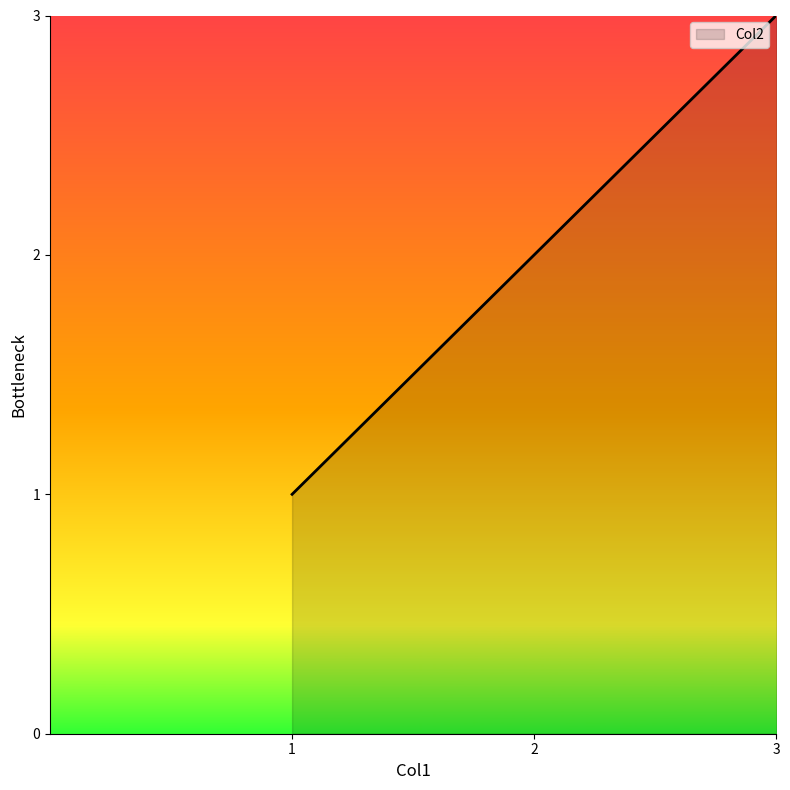

What is the change in value from 1 to 3?

+2